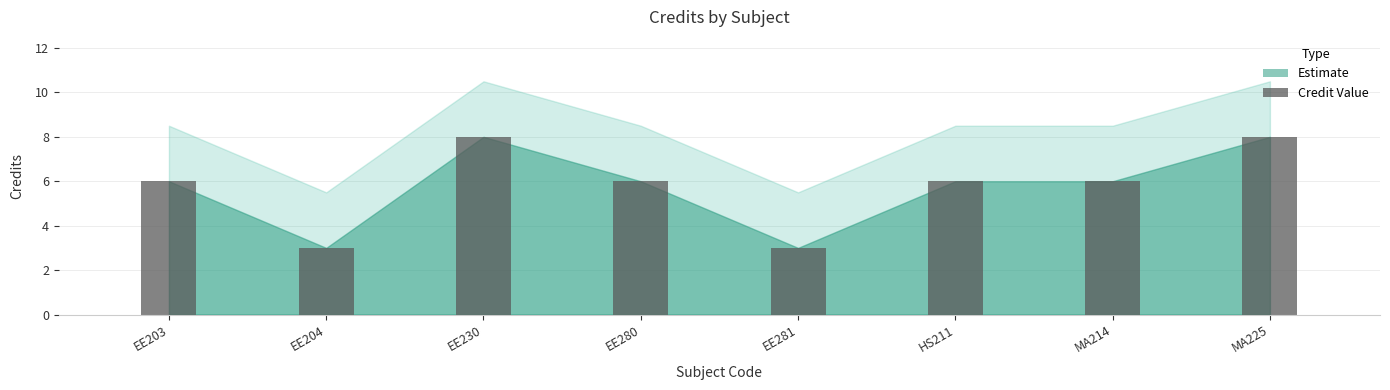

Does the chart contain any negative values?

No